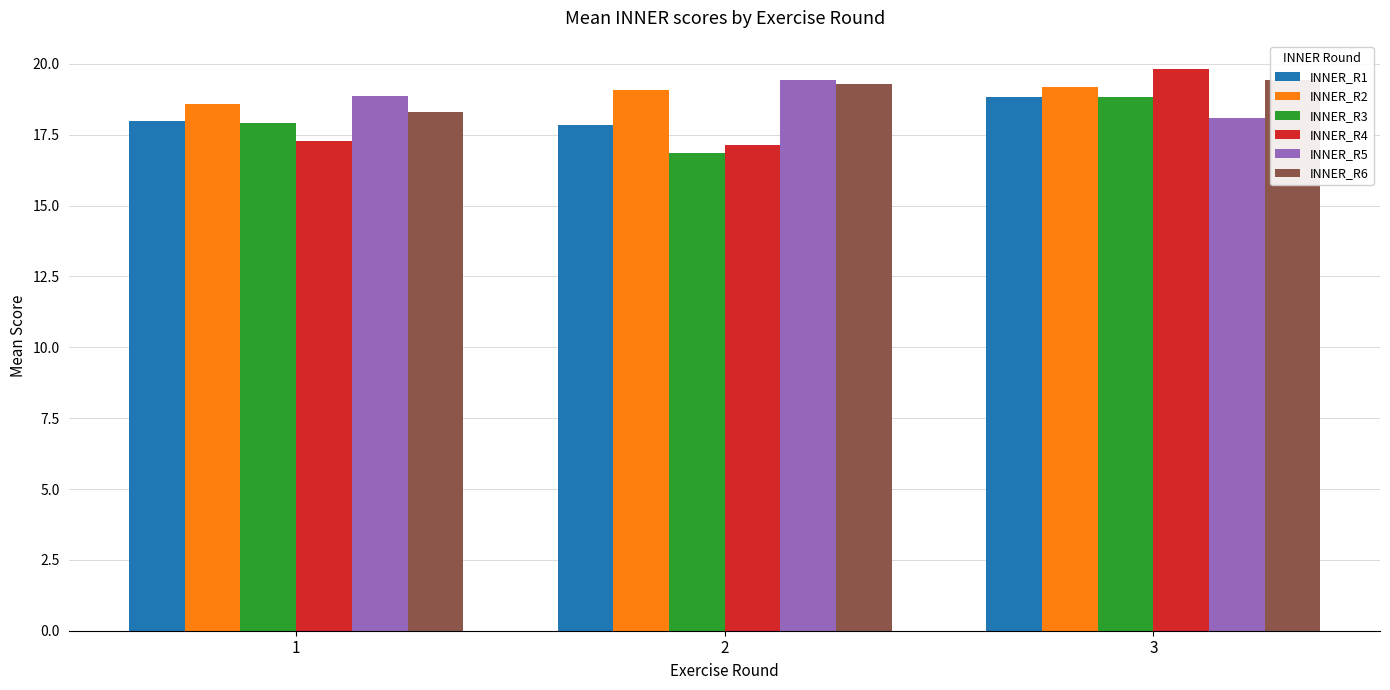

What is the value of the INNER_R5 bar at the 1st from the left?

18.9